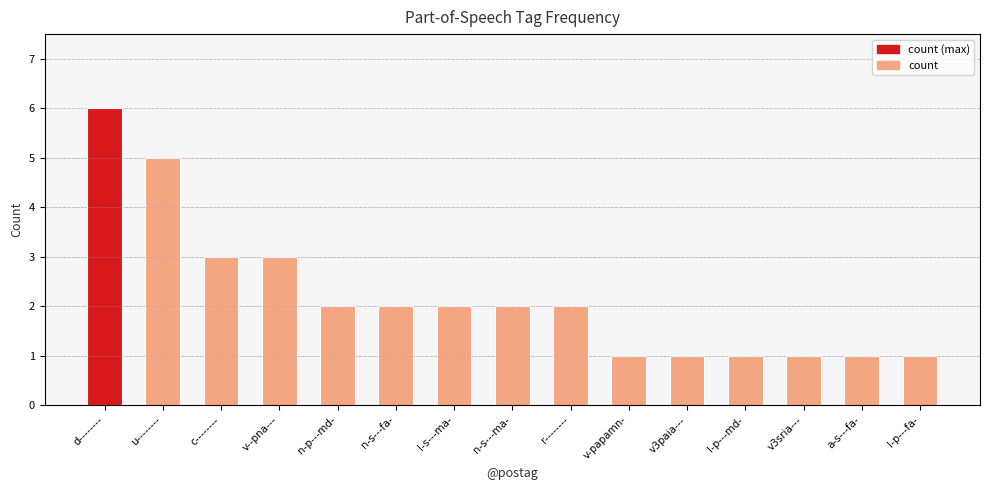

What is the label of the 11th bar from the left?

v3paia---